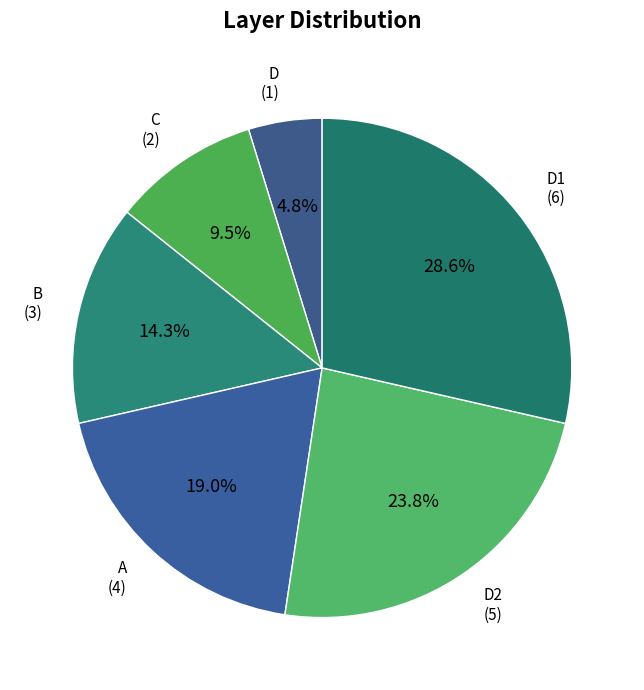

Does A account for over 50% of the chart?

No